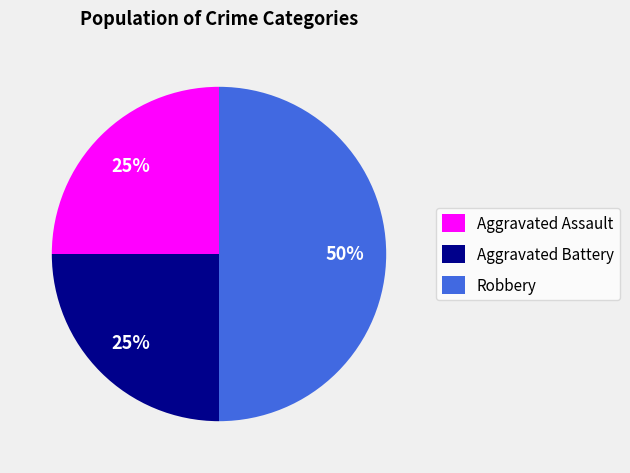

The Aggravated Battery slice represents 37% of the pie. True or false?

False